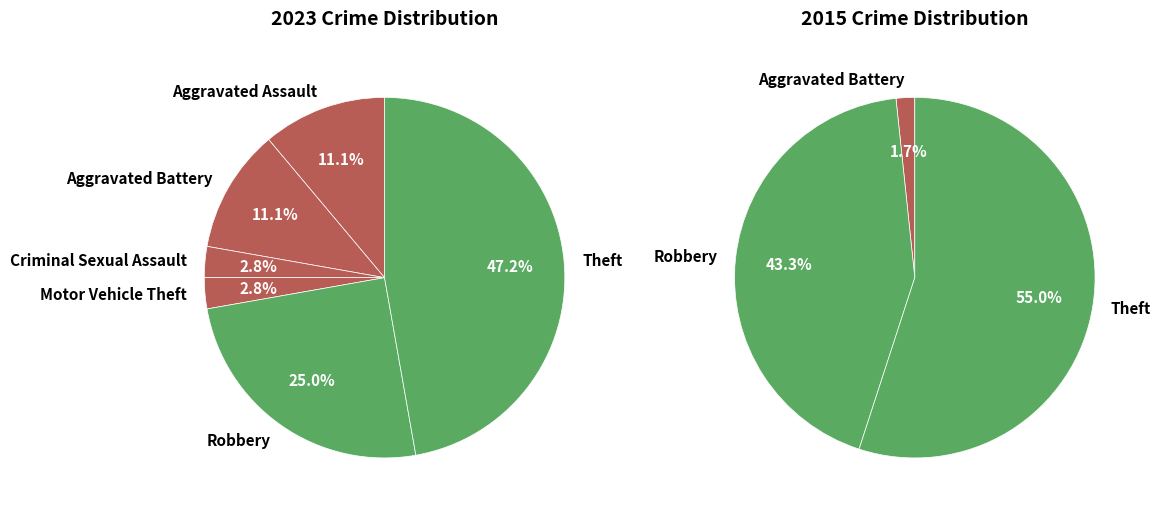

Does 3 represent more than half of the total?

No